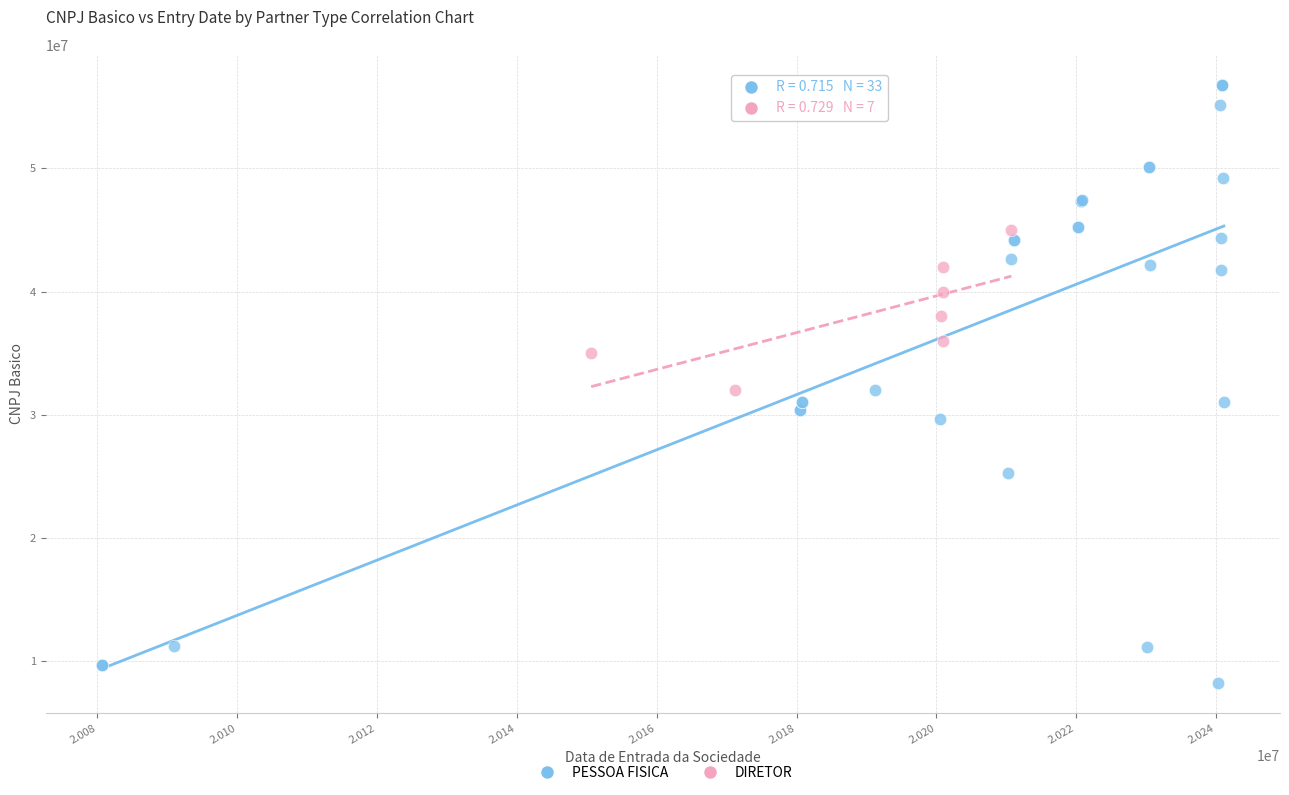

Which series has the widest spread of Y values?

PESSOA FISICA